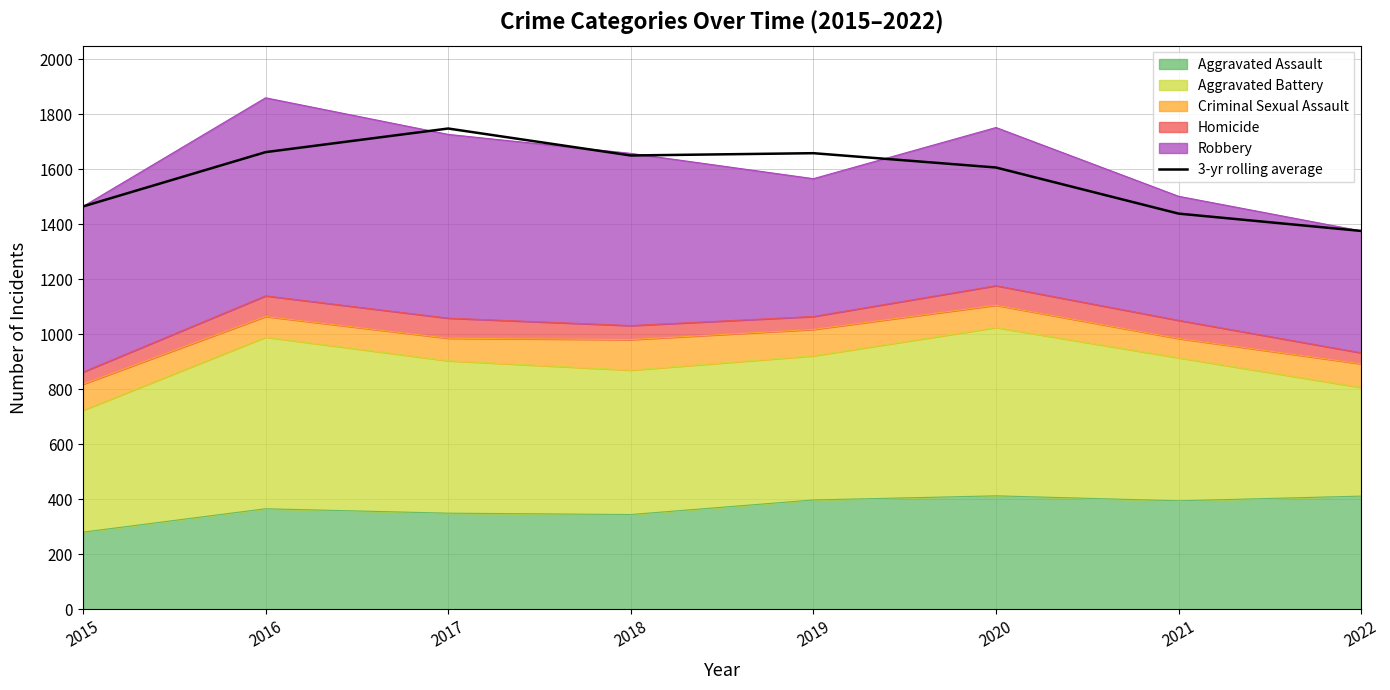

True or false: there are more than 1 points higher than both neighbors.

True